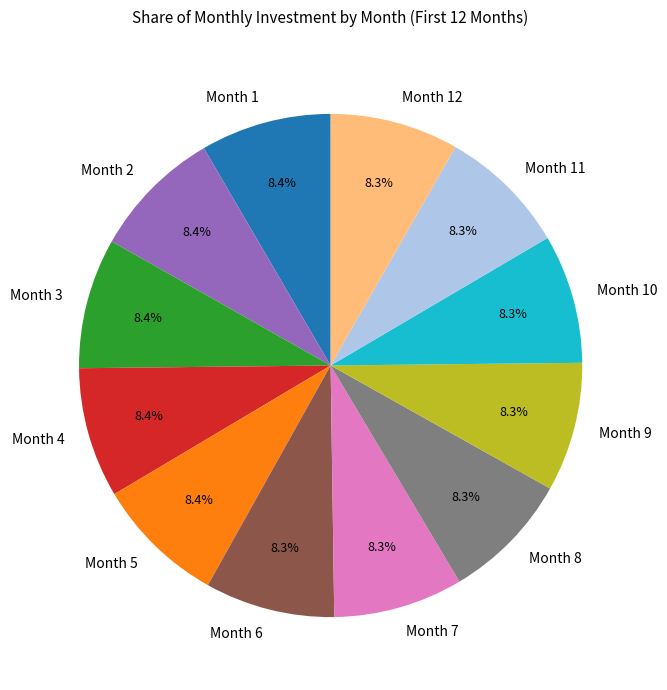

Approximately how many times larger is the value at Month 1 compared to Month 12?

1.0